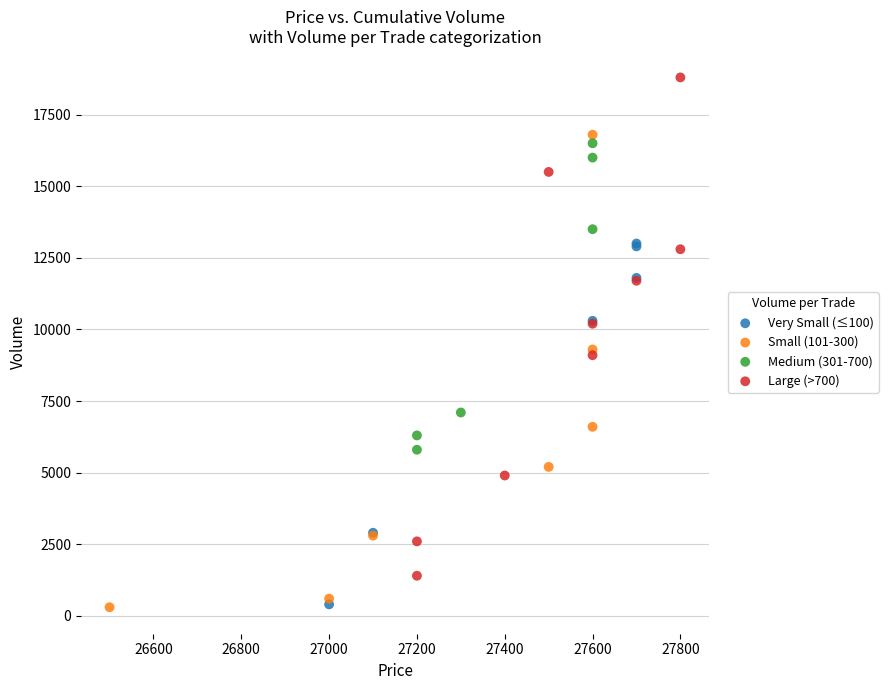

Which series has the widest spread of Y values?

Large (>700)